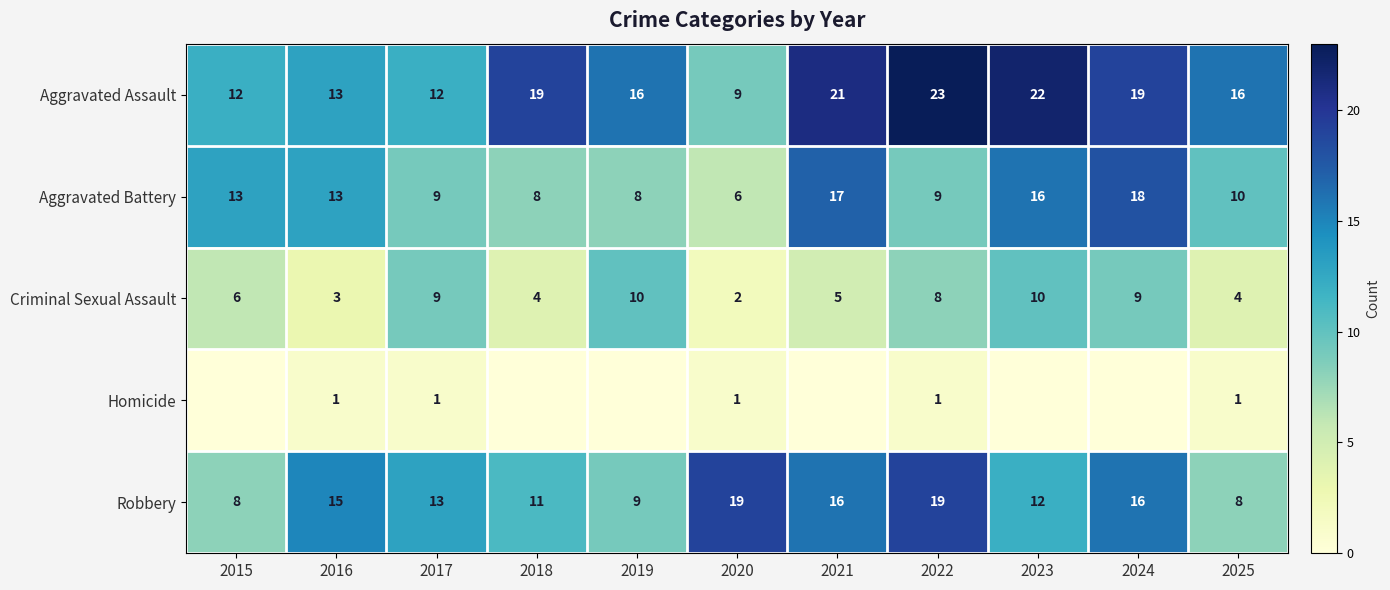

What is the sum of the Robbery values at 2021 and 2019?

25